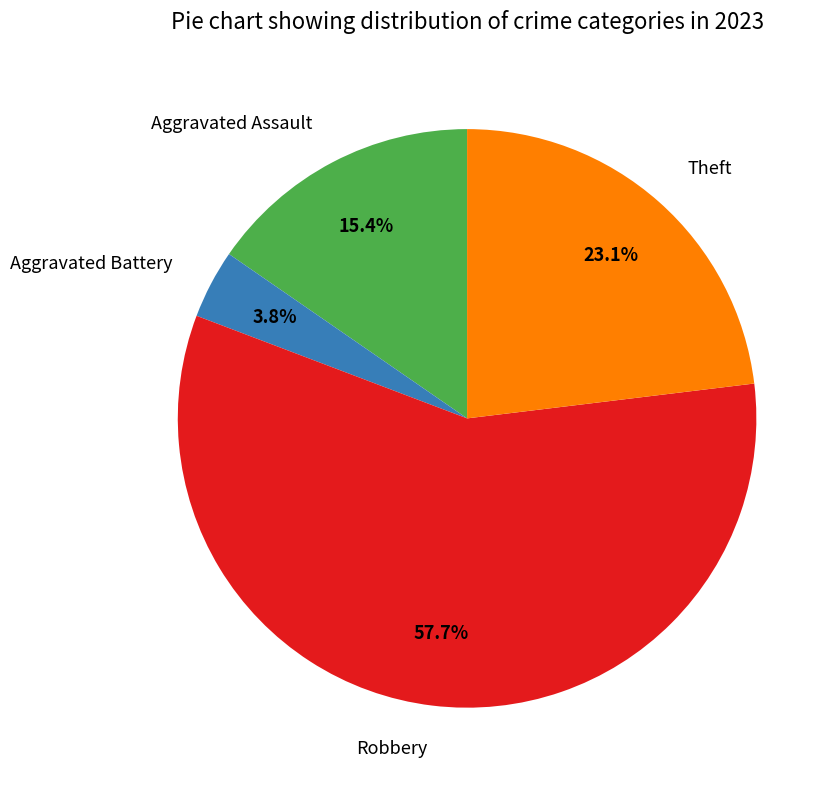

Approximately how many times larger is the value at Theft compared to Robbery?

0.4